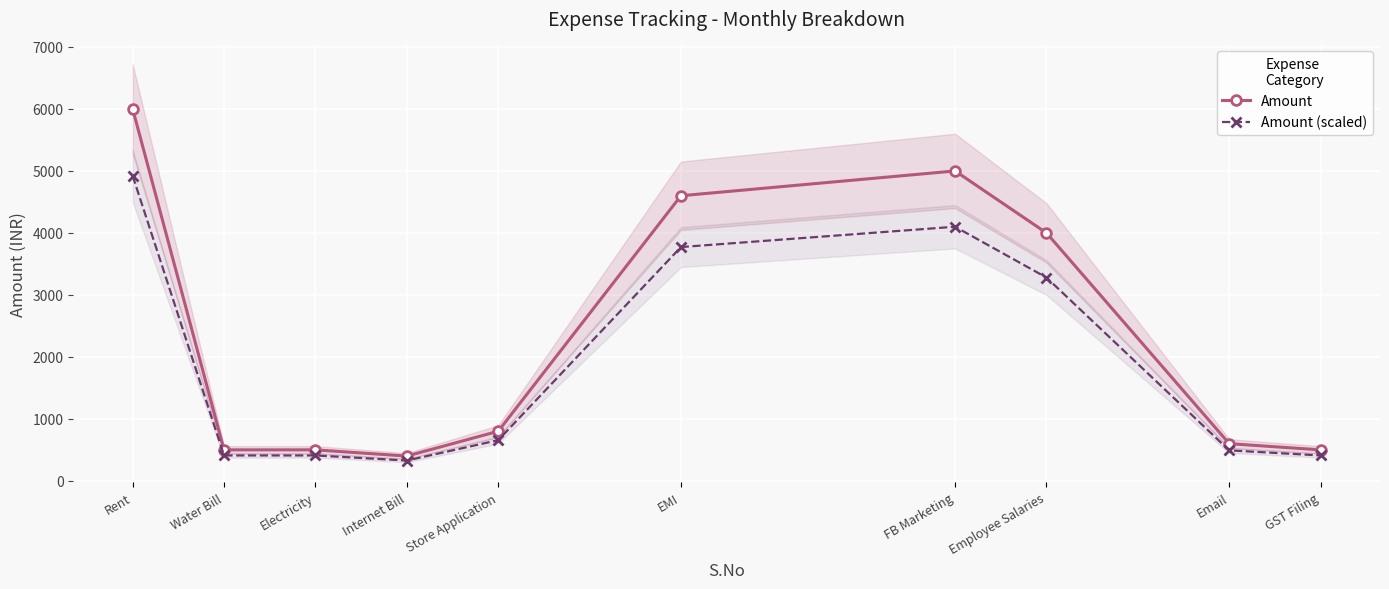

Which series has the widest spread of values?

Amount